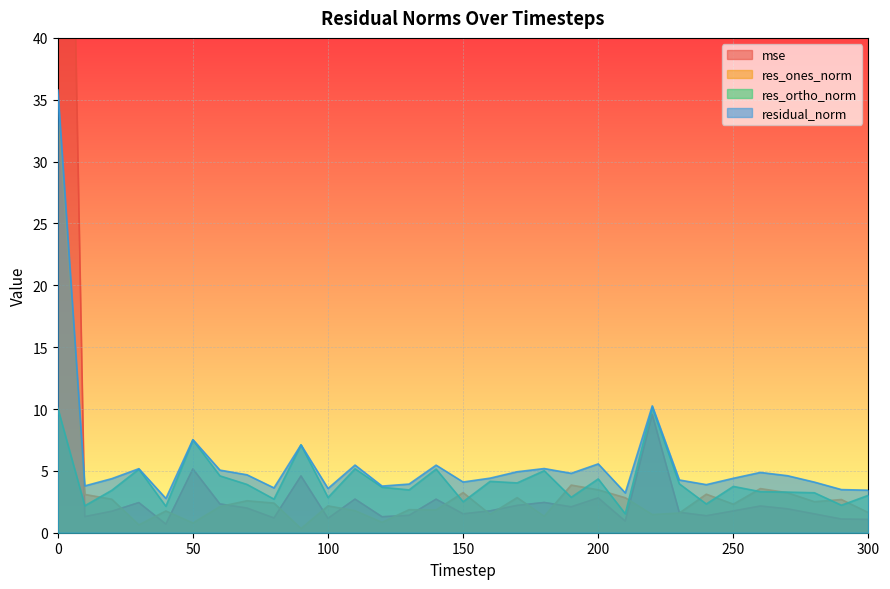

At which category does res_ones_norm reach its first local peak?

40